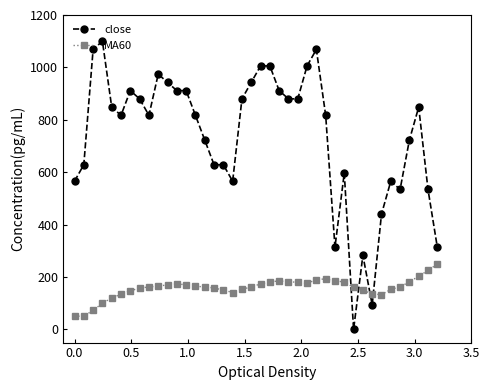

How many data points does each series have?

40